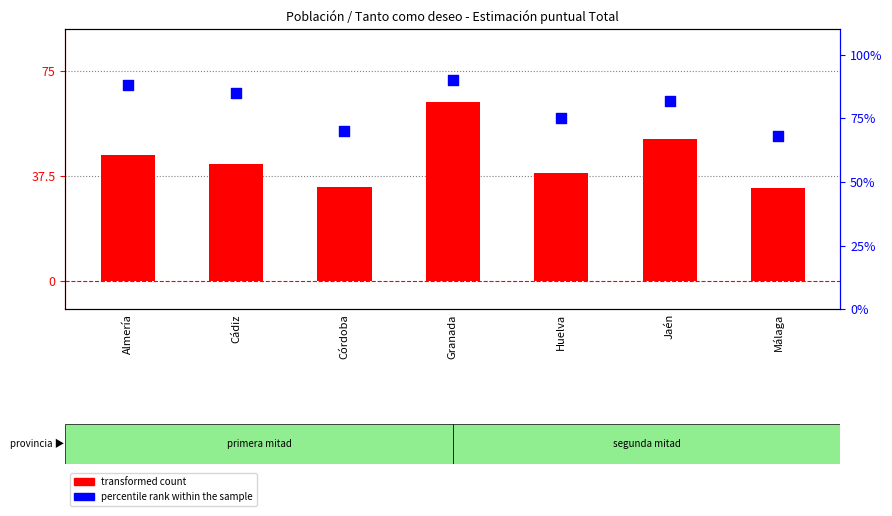

At which category is the sum across all series the highest?

Granada